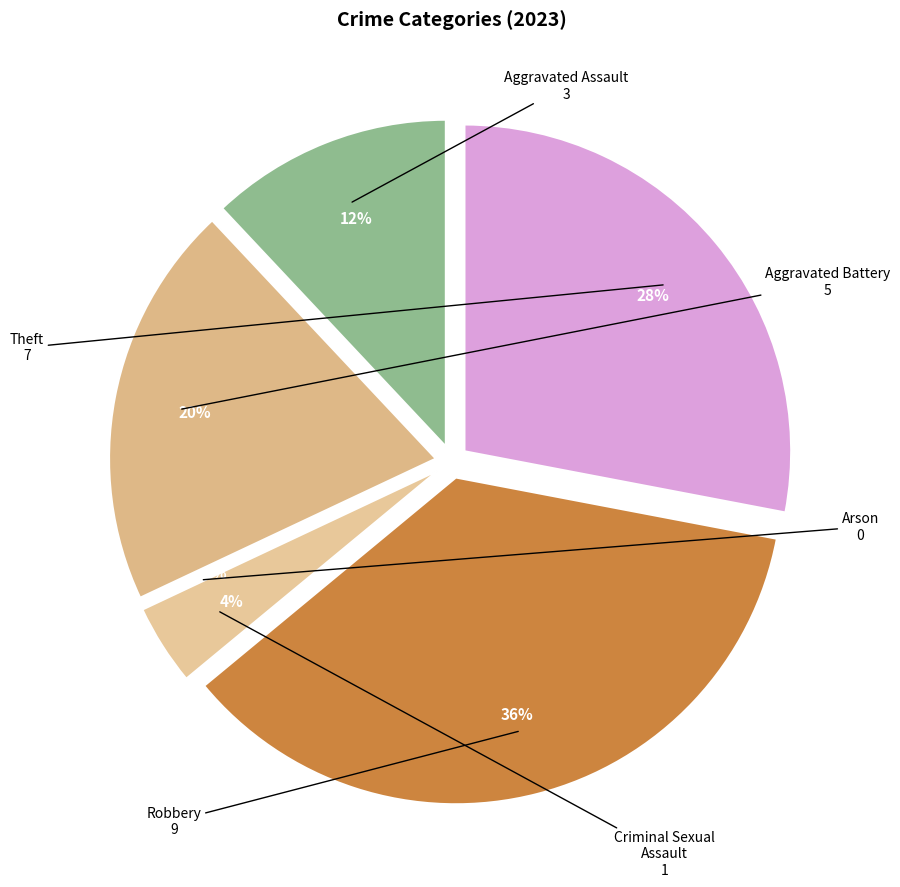

Is it true that Aggravated Assault is 23% of the pie?

False